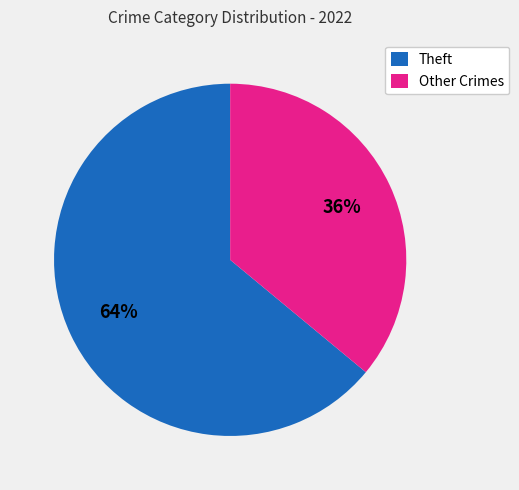

Which slice represents more than half of the pie?

Theft